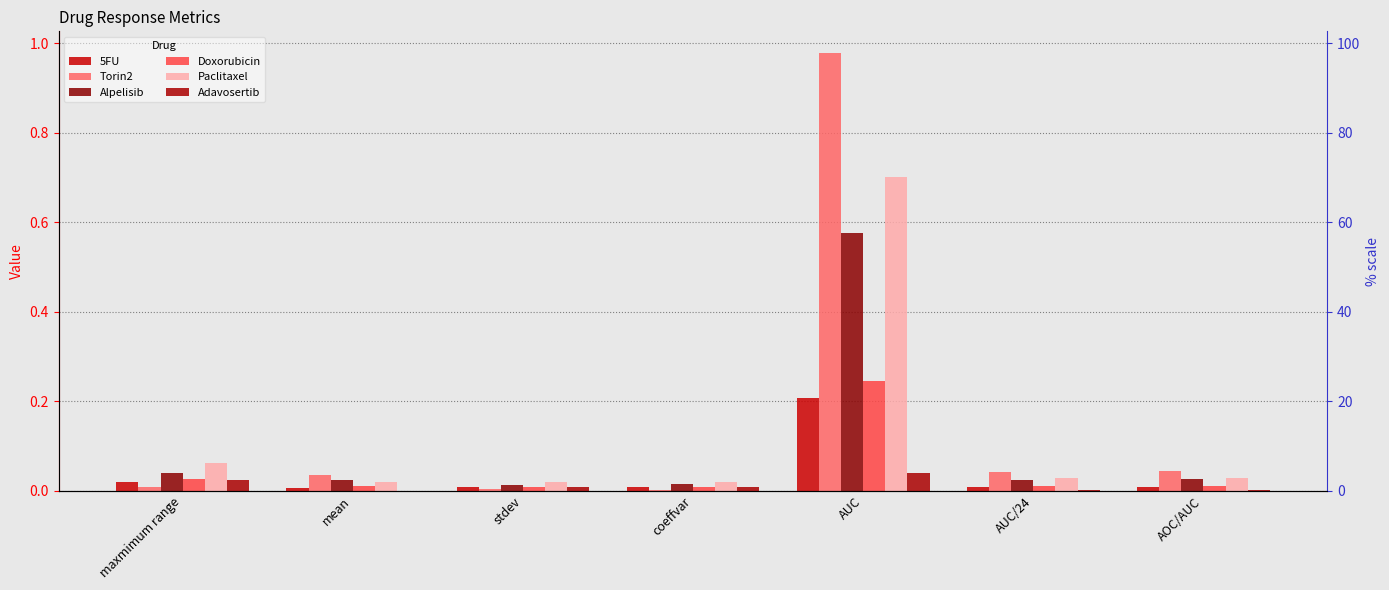

The Doxorubicin series shows 0.0 at AUC/24. True or false?

False